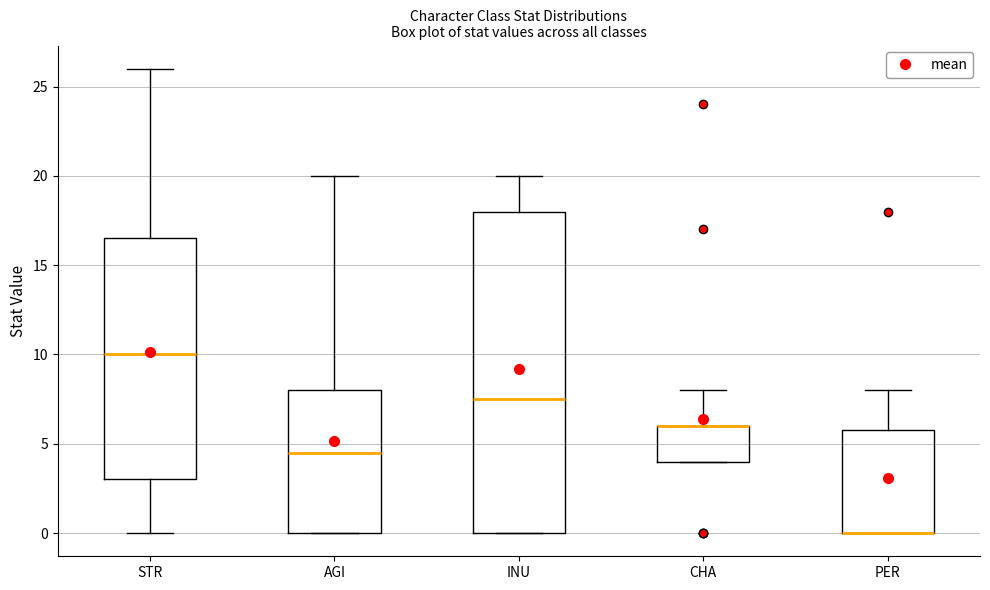

Reading left to right, transcribe this box plot: for each box, give where its median line is, the range the box spans, and where its two whiskers end, as read against the y-axis. The values are not printed on the chart, so give them approximately, as read against the axis.

STR: median 10.0, box 3.0 to 16.5, whiskers 0.0 to 26.0
AGI: median 4.5, box 0.0 to 8.0, whiskers 0.0 to 20.0
INU: median 7.5, box 0.0 to 18.0, whiskers 0.0 to 20.0
CHA: median 6.0 (drawn on the box's upper edge), box 4.0 to 6.0, whiskers 4.0 to 8.0
PER: median 0.0 (drawn on the box's lower edge), box 0.0 to 6.0, whiskers 0.0 to 8.0